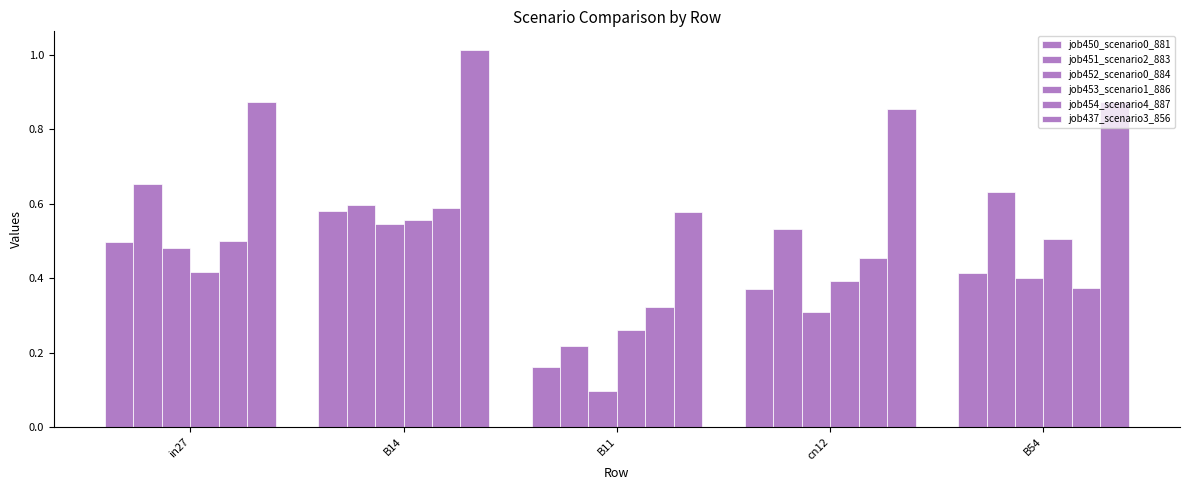

What is the total value across all series at B11?

1.6